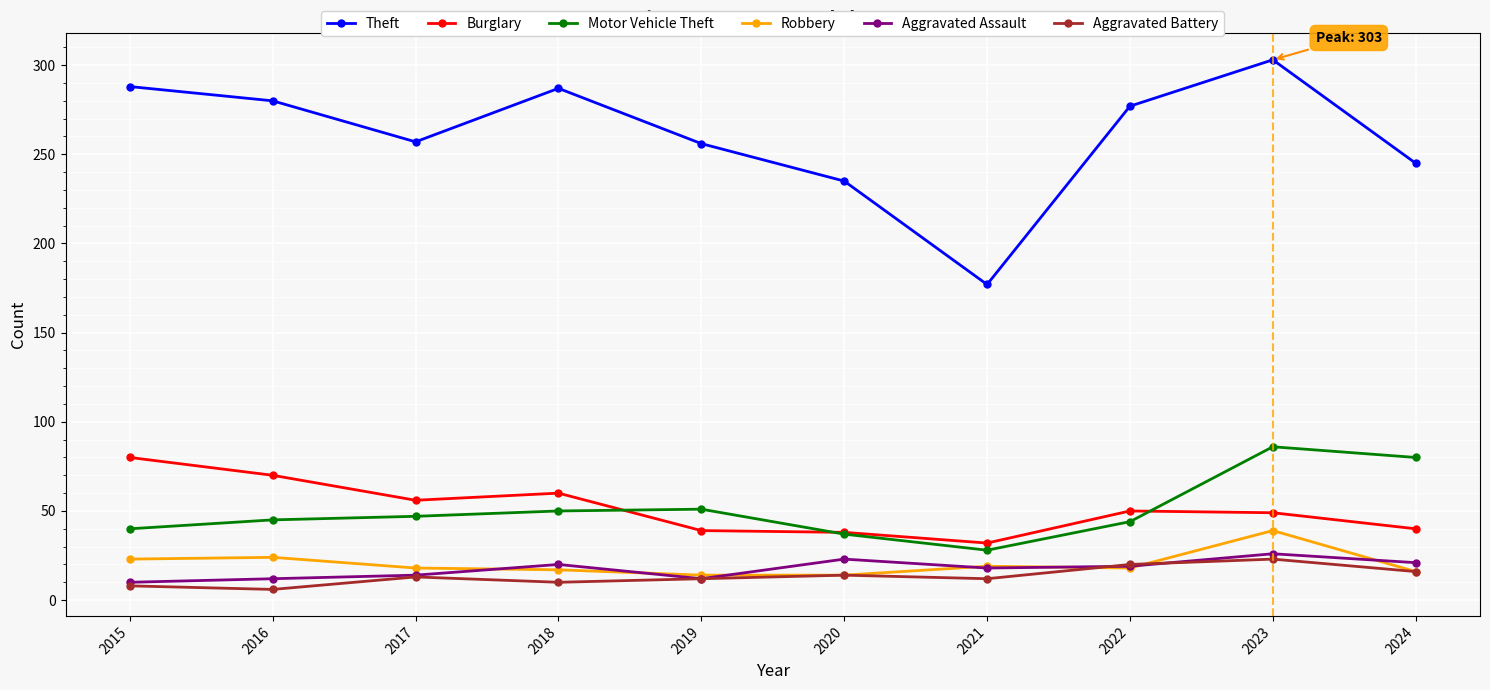

Which series has the widest spread of values?

Theft